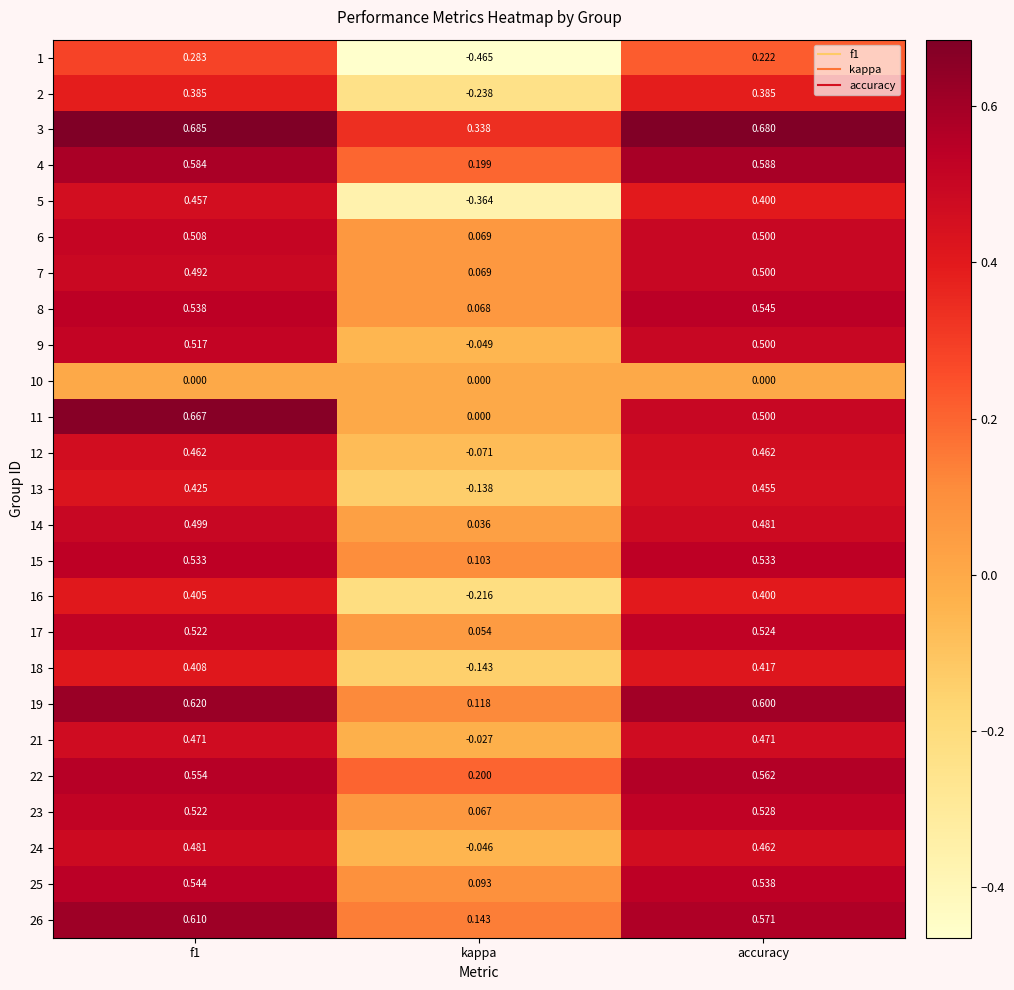

At how many categories does at least one series exceed 0?

3